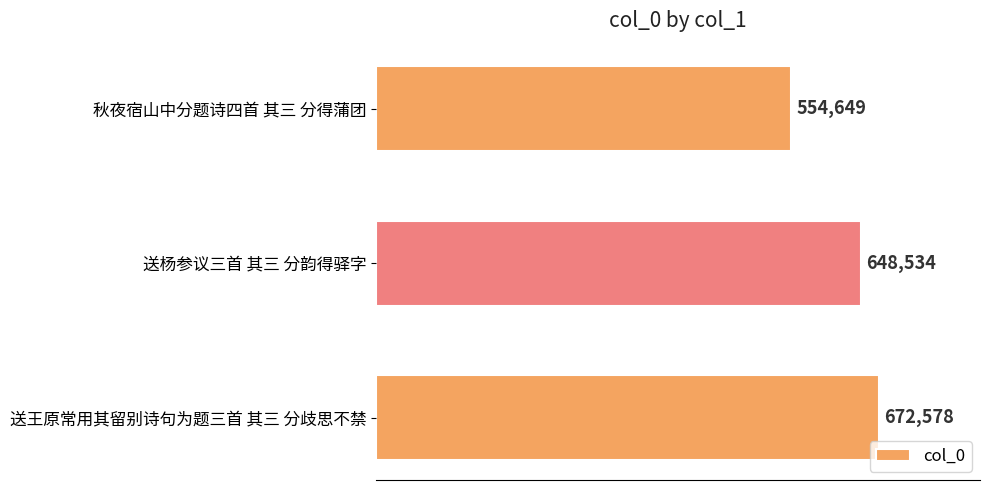

What is the average value?

625254